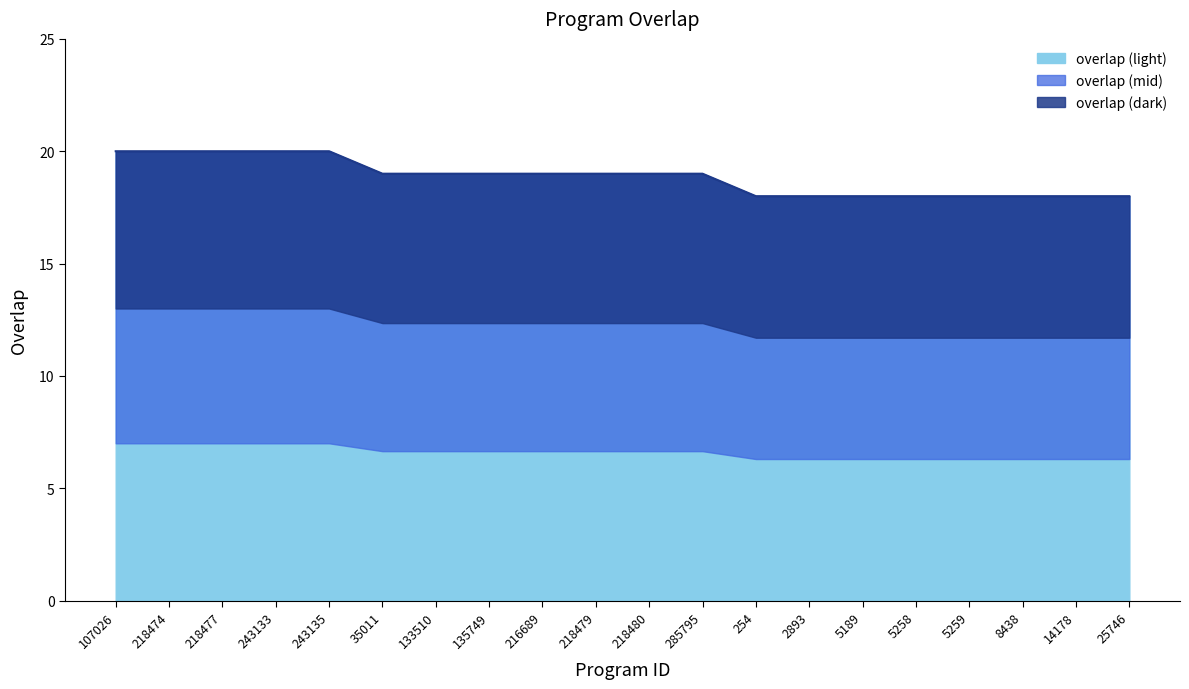

Does the chart display data point markers on the line(s)?

No